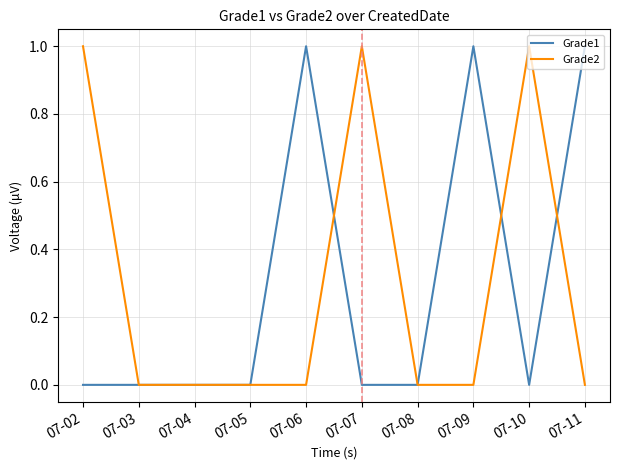

Reading left to right, list all the values displayed in this chart.

Grade1: 07-02=0	07-03=0	07-04=0	07-05=0	07-06=1	07-07=0	07-08=0	07-09=1	07-10=0	07-11=1
Grade2: 07-02=1	07-03=0	07-04=0	07-05=0	07-06=0	07-07=1	07-08=0	07-09=0	07-10=1	07-11=0